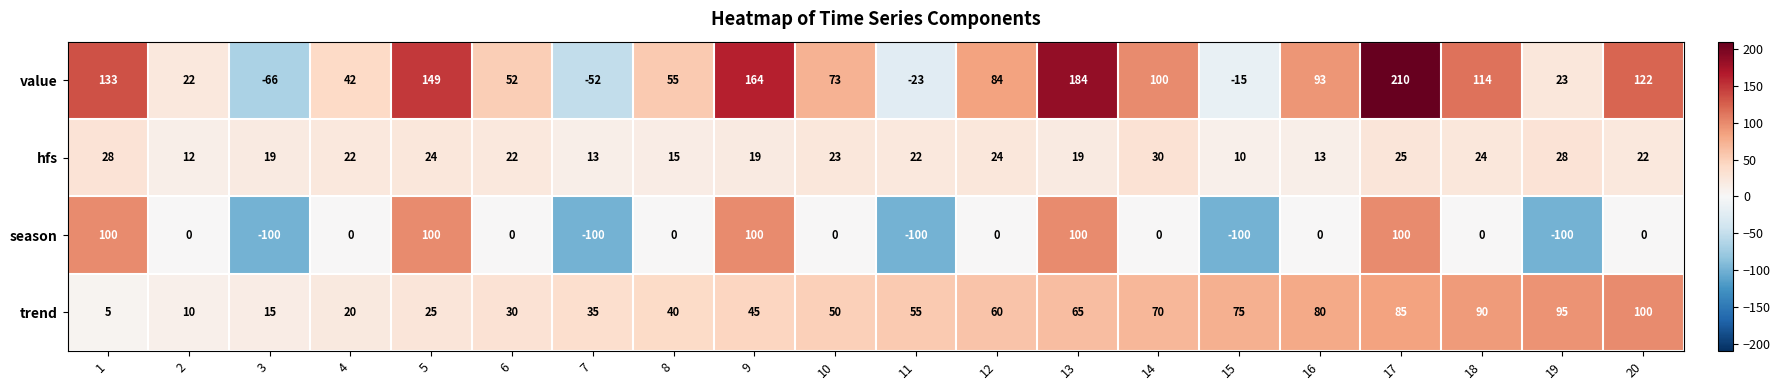

What value does the trend series have at 7?

35